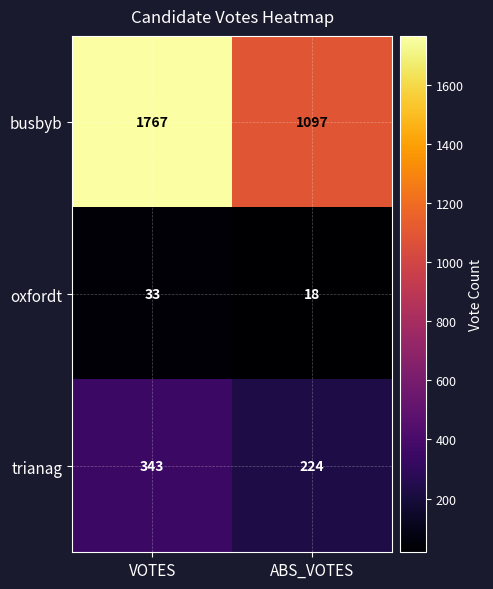

What is the average value of the oxfordt series?

26